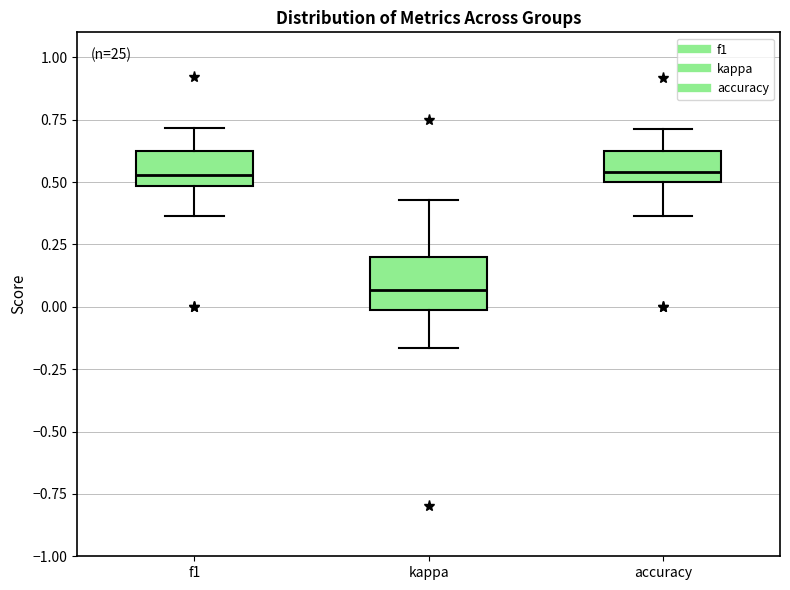

Reading left to right, read every box against the y-axis: the position of its median line, the range the box covers, and the ends of its whiskers. The values are not printed on the chart, so give them approximately, as read against the axis.

f1: median 0.55, box 0.50 to 0.65, whiskers 0.35 to 0.70
kappa: median 0.05, box 0.00 to 0.20, whiskers -0.15 to 0.45
accuracy: median 0.55, box 0.50 to 0.65, whiskers 0.35 to 0.70